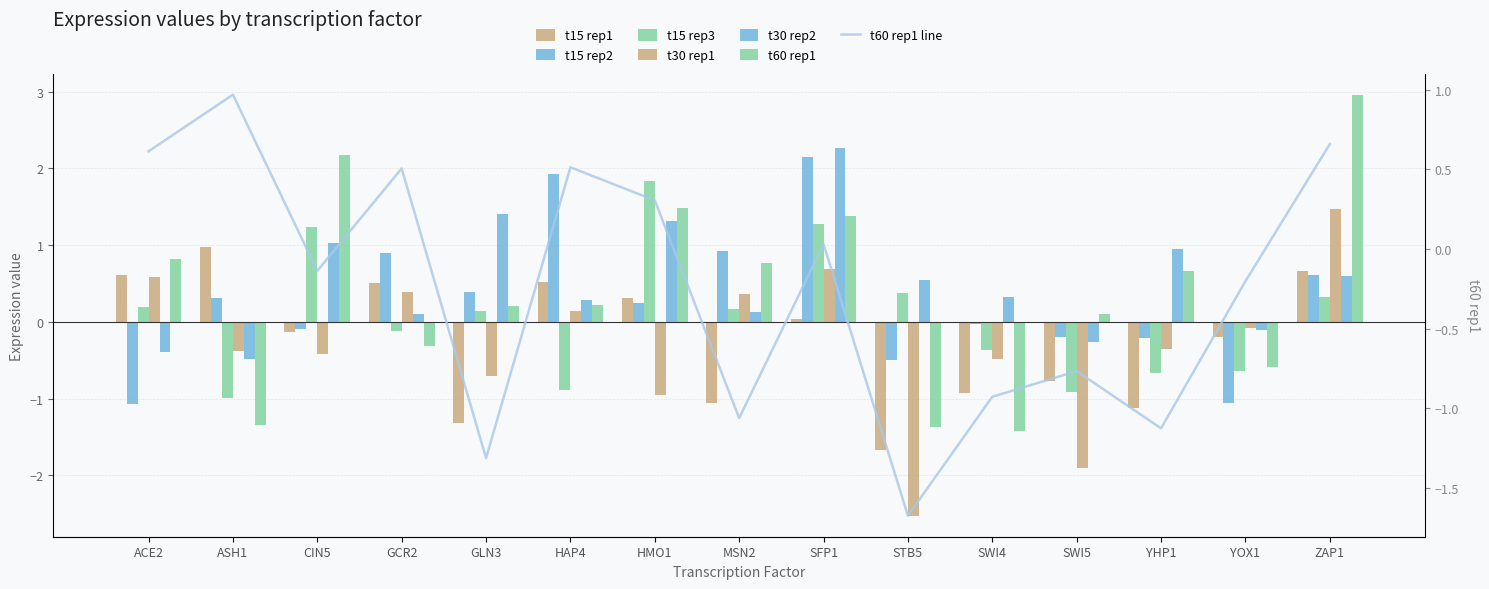

What is the label of the 3rd bar from the left?

CIN5